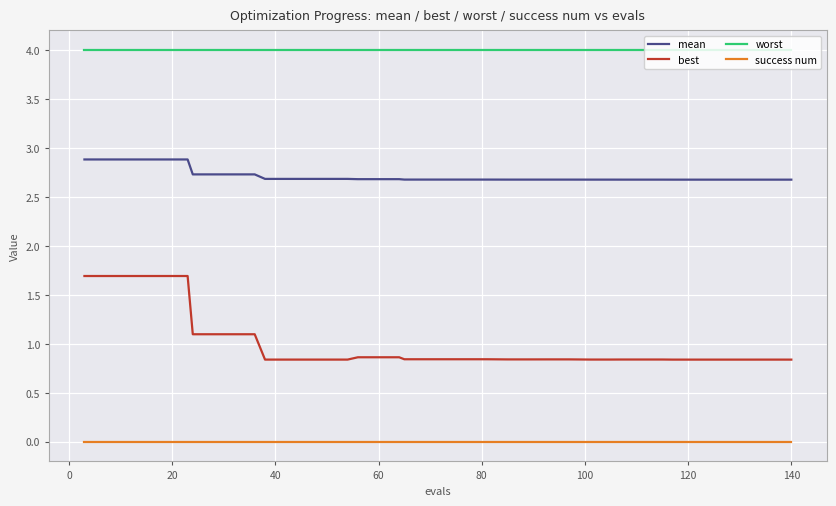

How many best values are between 0 and 1?

30